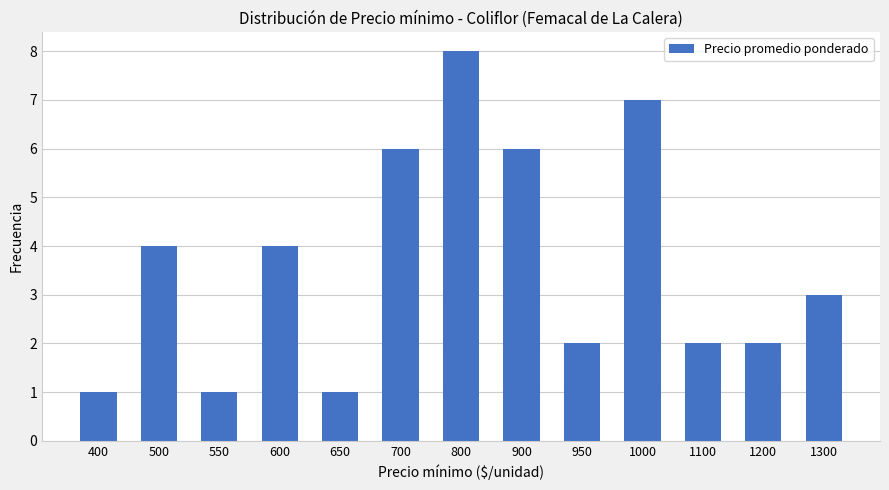

What is the greatest value displayed?

8